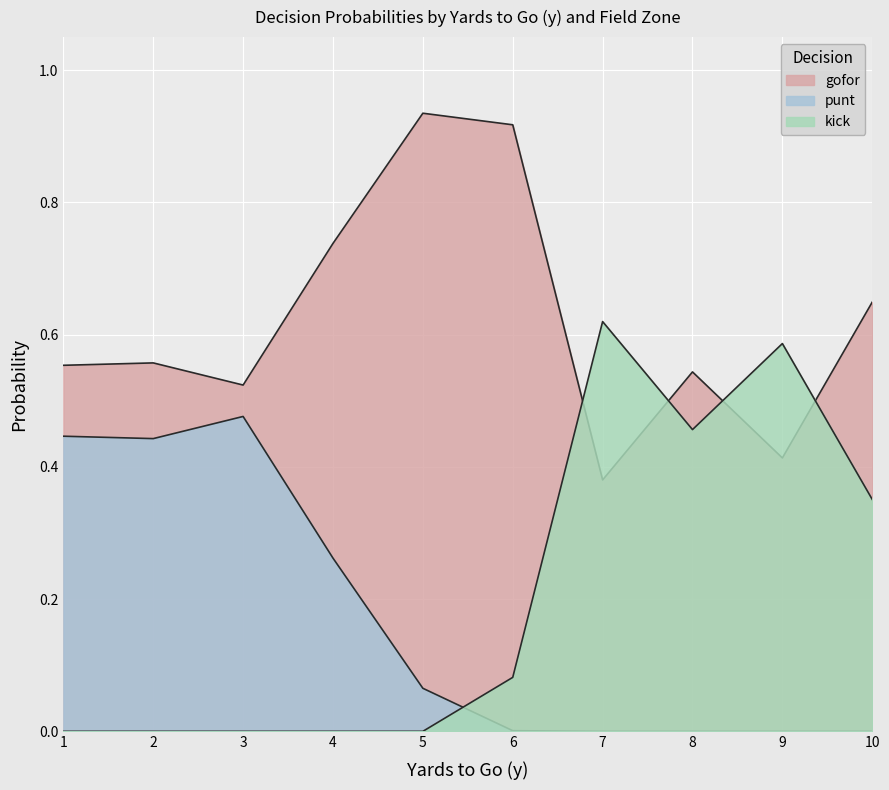

How many lines are shown in the chart?

3